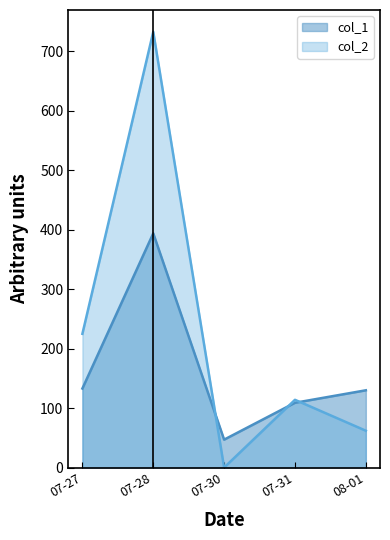

What is the greatest value displayed?

733